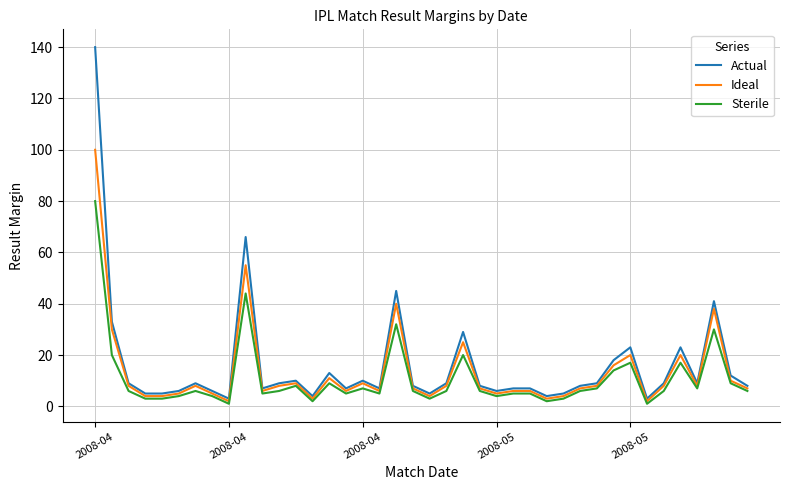

Rank the series by their maximum value, from highest to lowest.

Actual, Ideal, Sterile